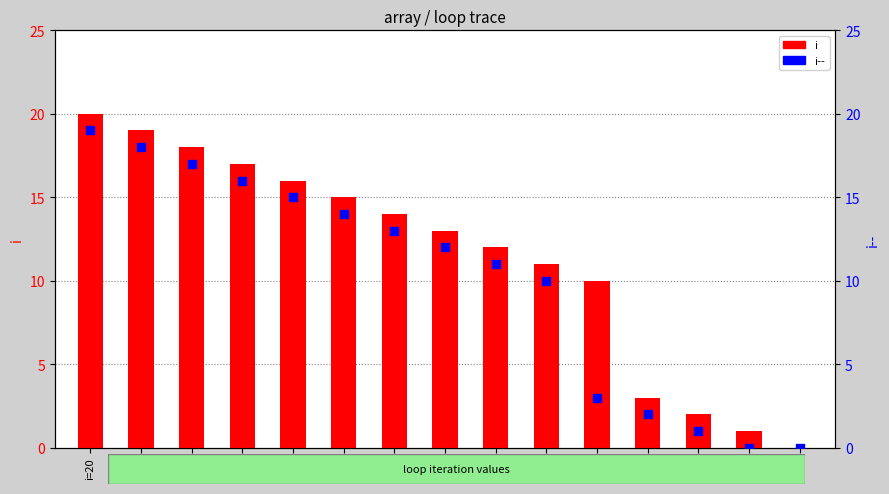

Which series has the largest total across all categories?

i